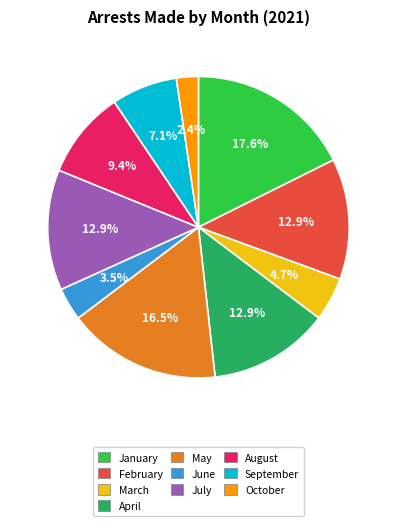

To the nearest percent, what is the average slice percentage?

10%